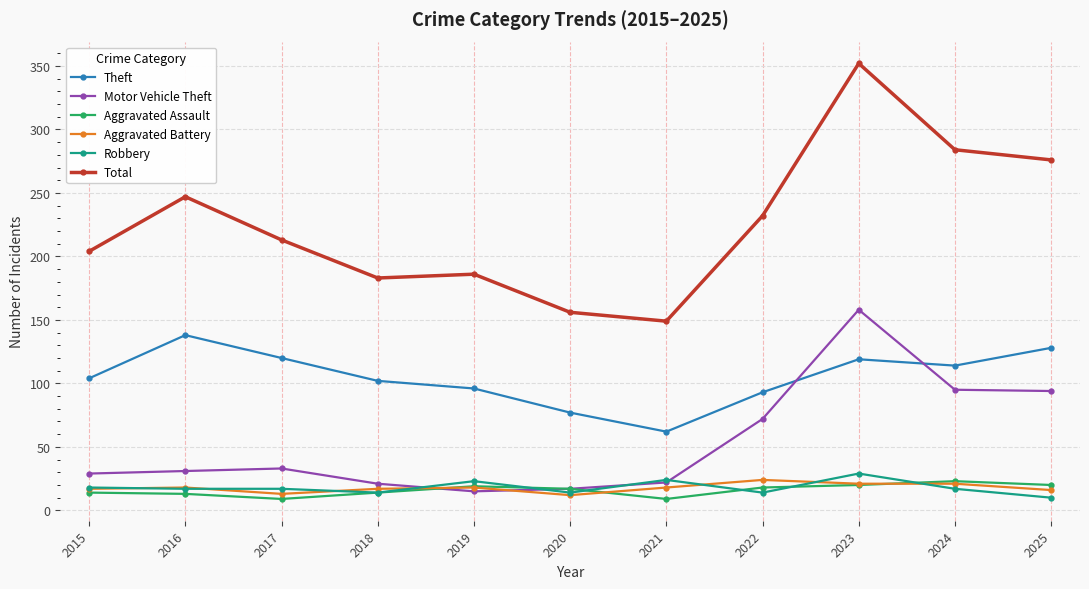

At which category is the sum across all series the highest?

2023